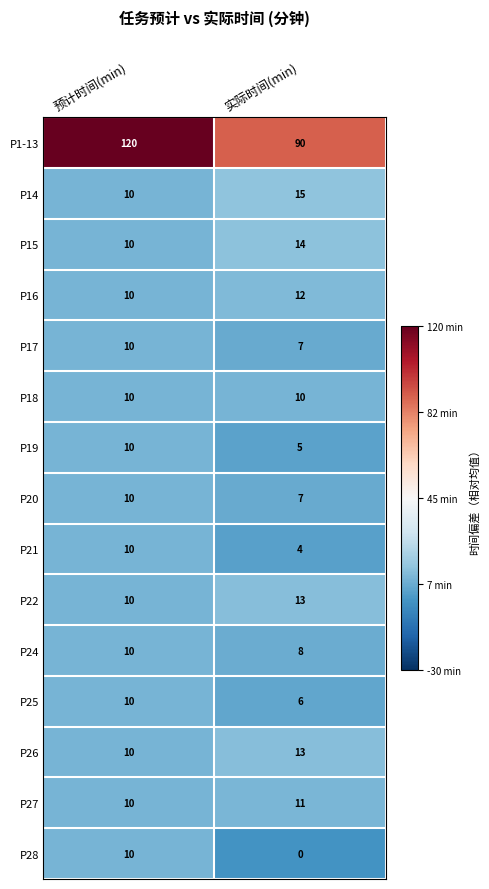

Reading left to right, list all the values displayed in this chart.

P1-13: 120	90
P14: 10	15
P15: 10	14
P16: 10	12
P17: 10	7
P18: 10	10
P19: 10	5
P20: 10	7
P21: 10	4
P22: 10	13
P24: 10	8
P25: 10	6
P26: 10	13
P27: 10	11
P28: 10	0